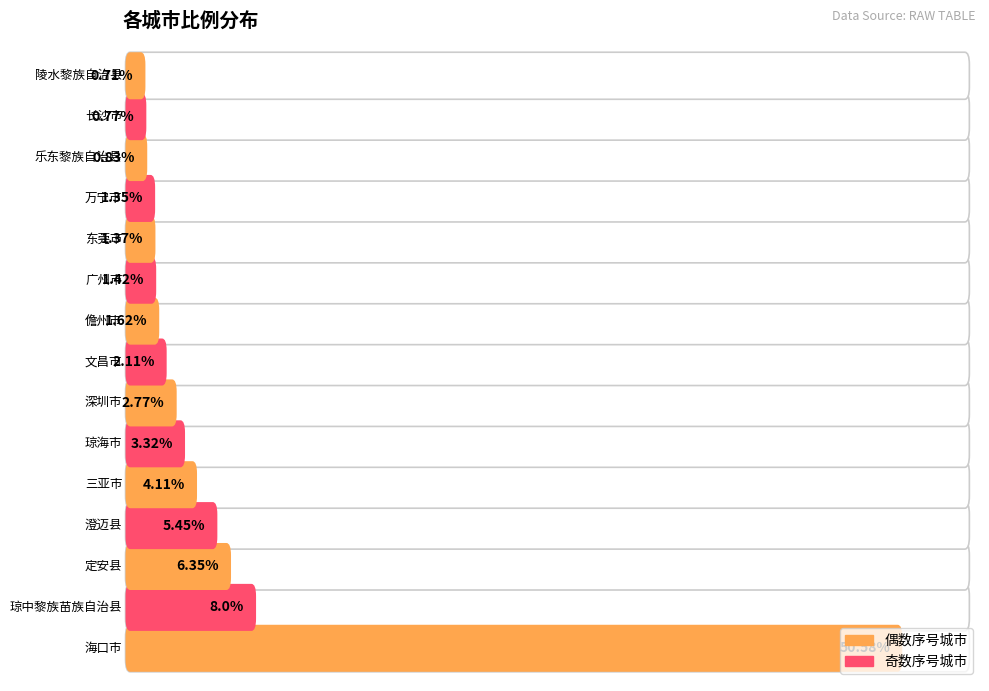

What is the sum of the values at 定安县 and 东莞市?

7.7